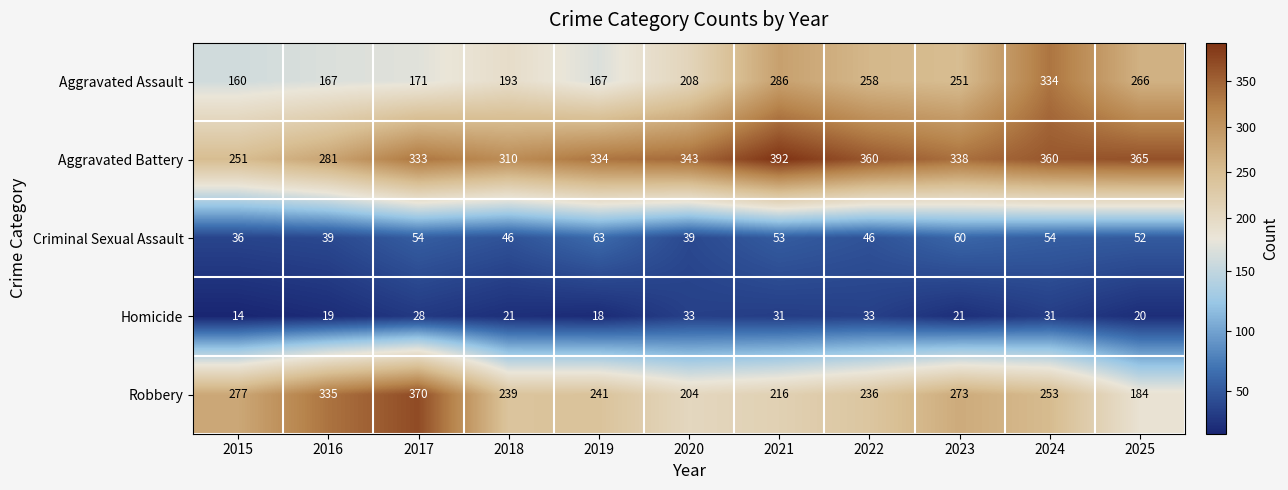

What is the greatest value displayed?

392